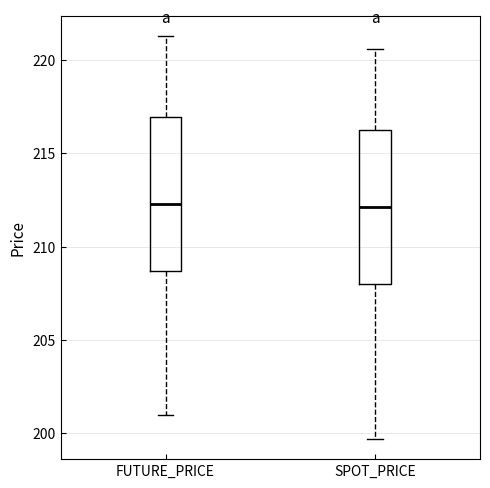

Reading left to right, read every box against the y-axis: the position of its median line, the range the box covers, and the ends of its whiskers. The values are not printed on the chart, so give them approximately, as read against the axis.

FUTURE_PRICE: median 212.5, box 208.5 to 217.0, whiskers 201.0 to 221.5
SPOT_PRICE: median 212.0, box 208.0 to 216.5, whiskers 199.5 to 220.5